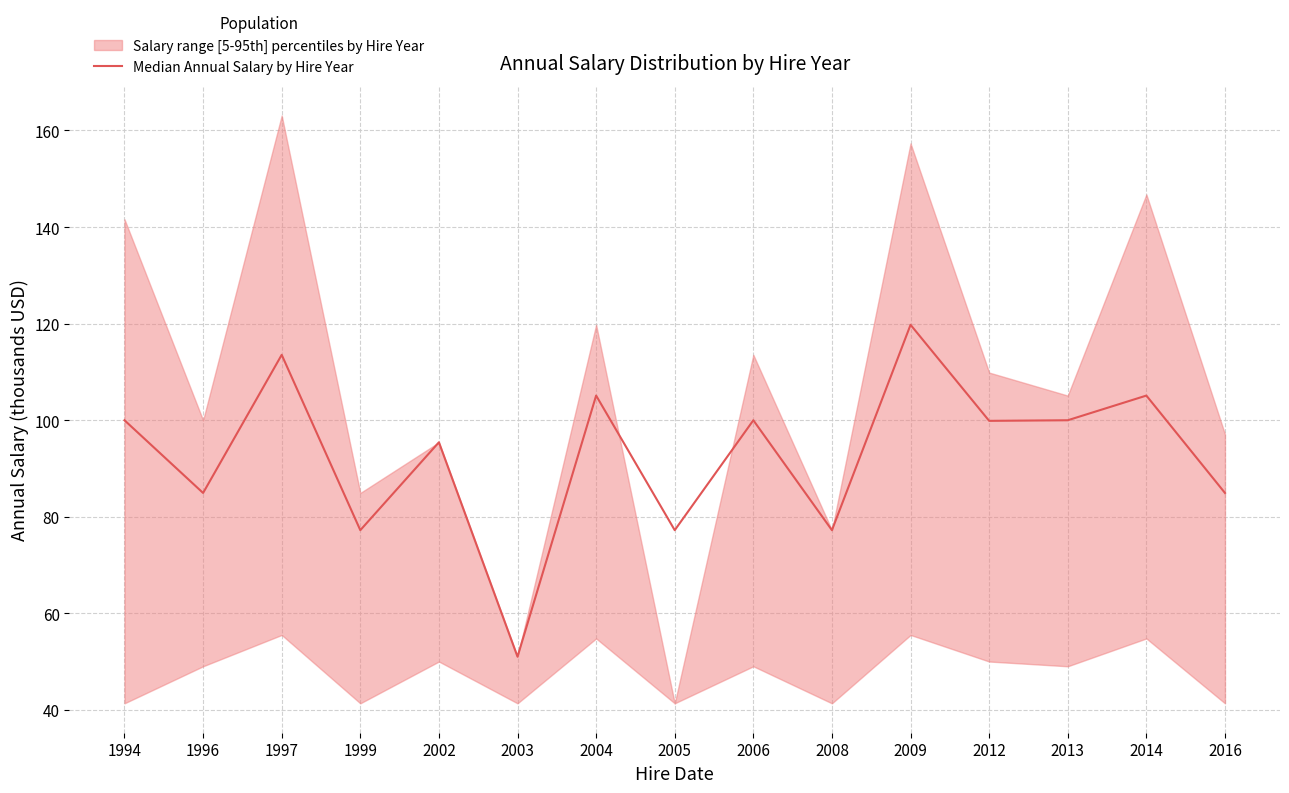

List the labels in order of value, smallest first.

2003, 1999, 2005, 2008, 1996, 2016, 2002, 2012, 1994, 2006, 2013, 2004, 2014, 1997, 2009